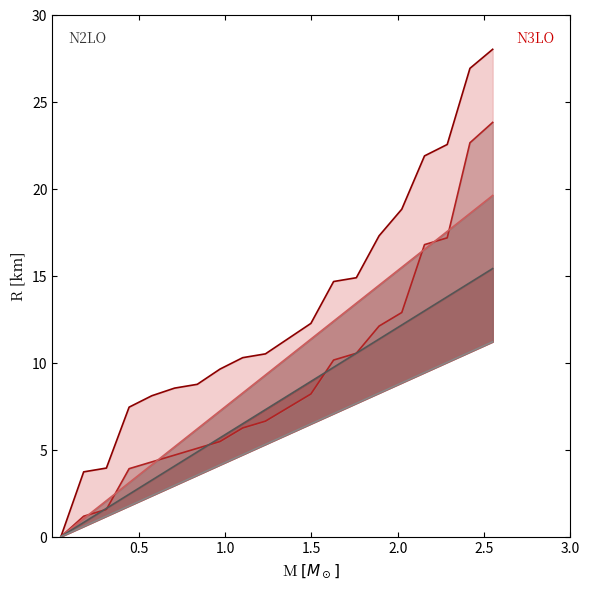

The N2LO lower series shows 8.3 at 10. True or false?

False